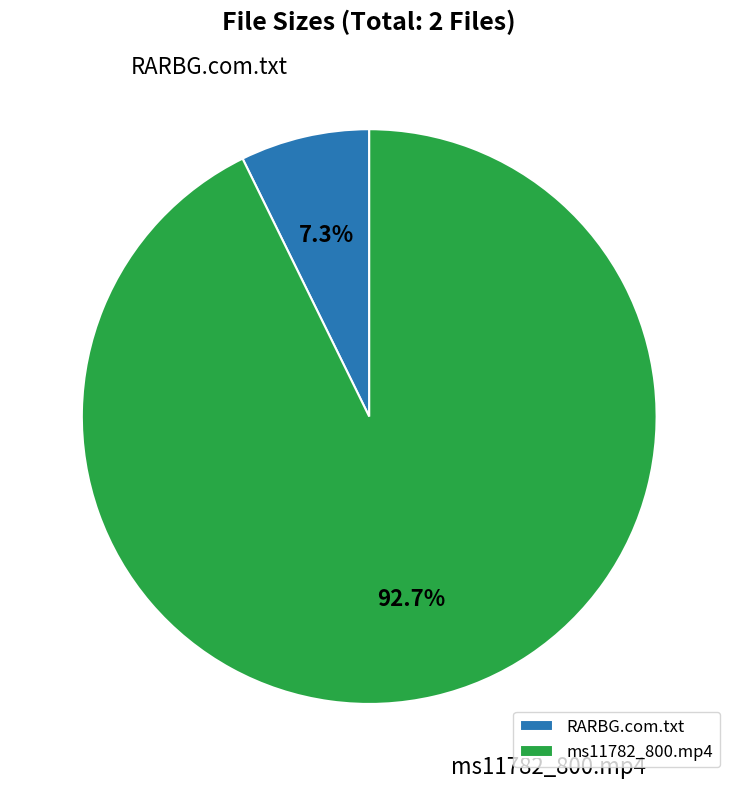

What percentage is NOT represented by RARBG.com.txt?

92.7%